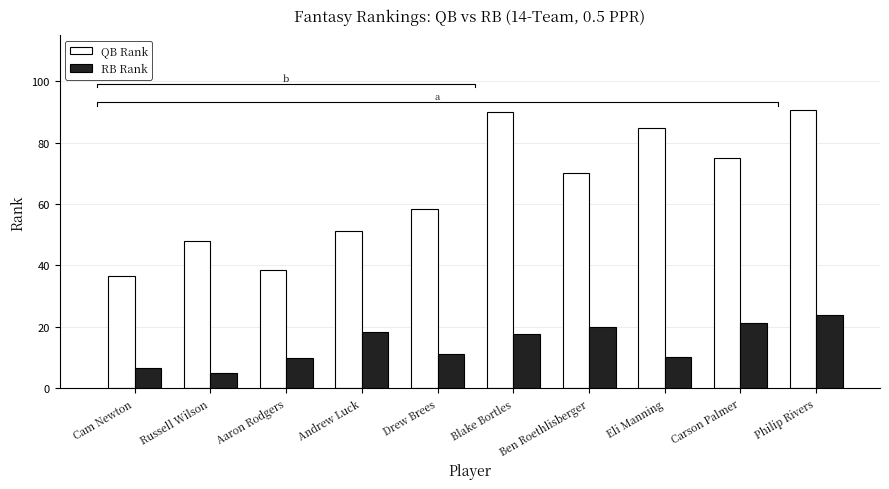

What is the maximum value shown in the chart?

90.6